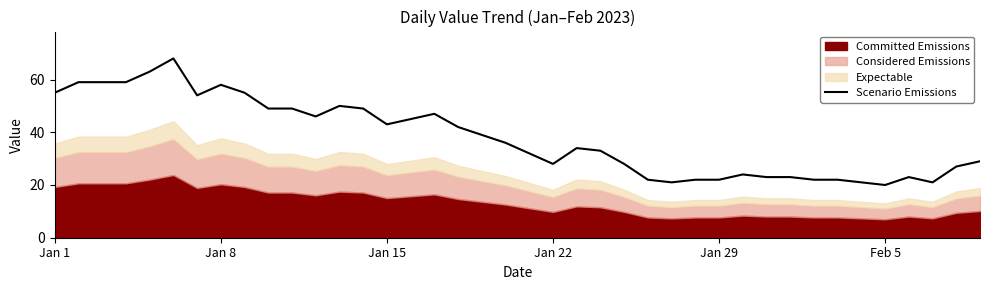

What is the highest value of the Scenario Emissions series?

68